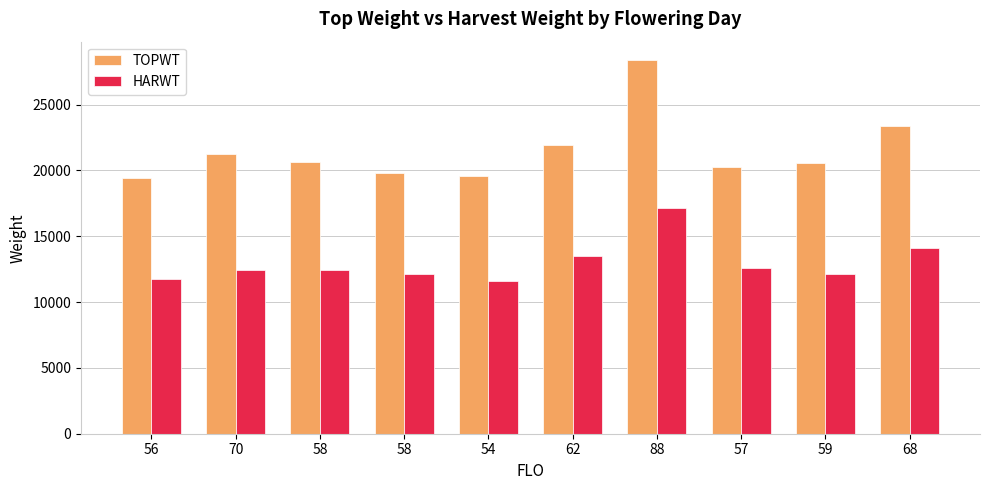

Does the chart contain any negative values?

No